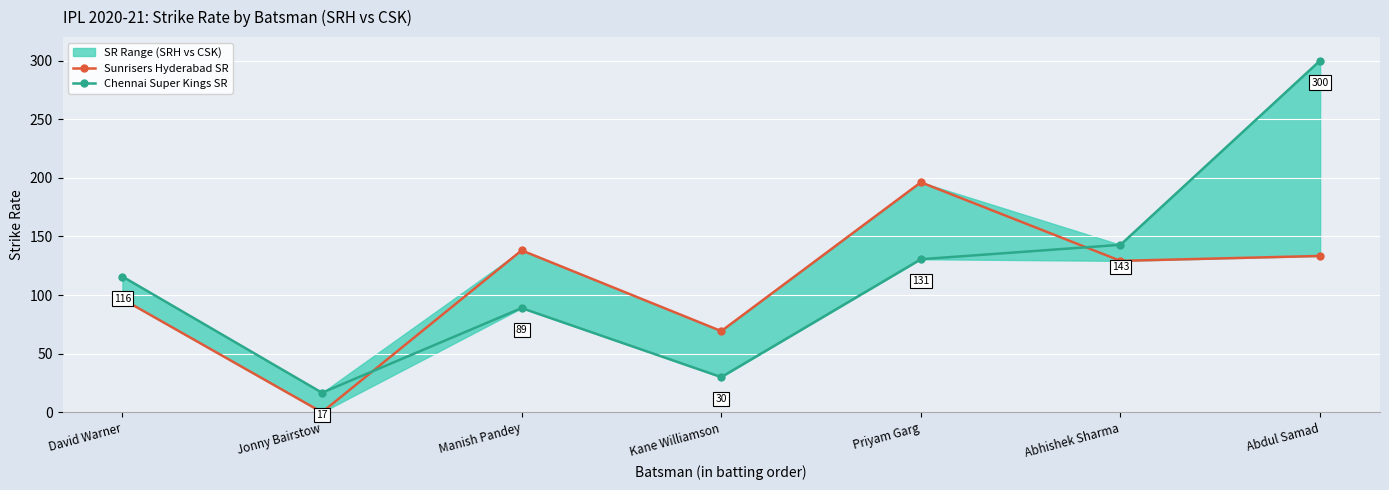

Is the value of Sunrisers Hyderabad SR at Abdul Samad greater than the value of Chennai Super Kings SR at Priyam Garg?

Yes